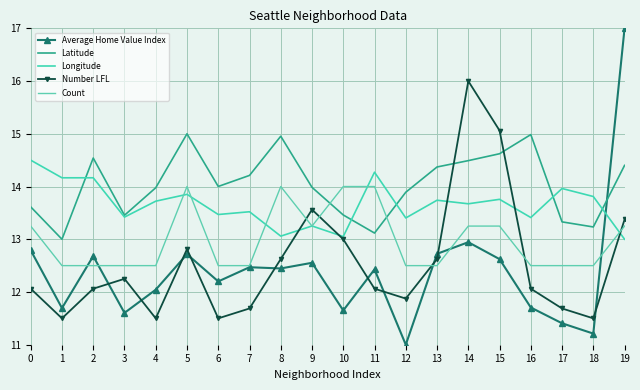

The Average Home Value Index series shows 7.2 at 18. True or false?

False